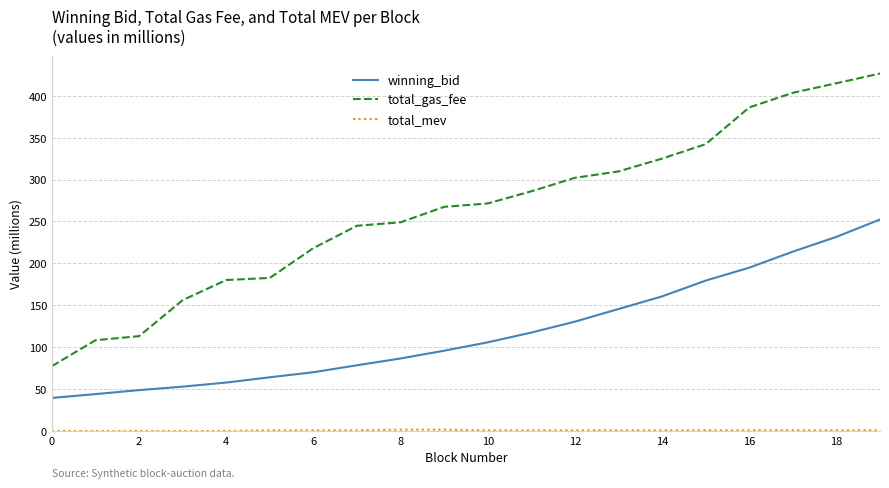

Which series has the largest range (max minus min)?

total_gas_fee